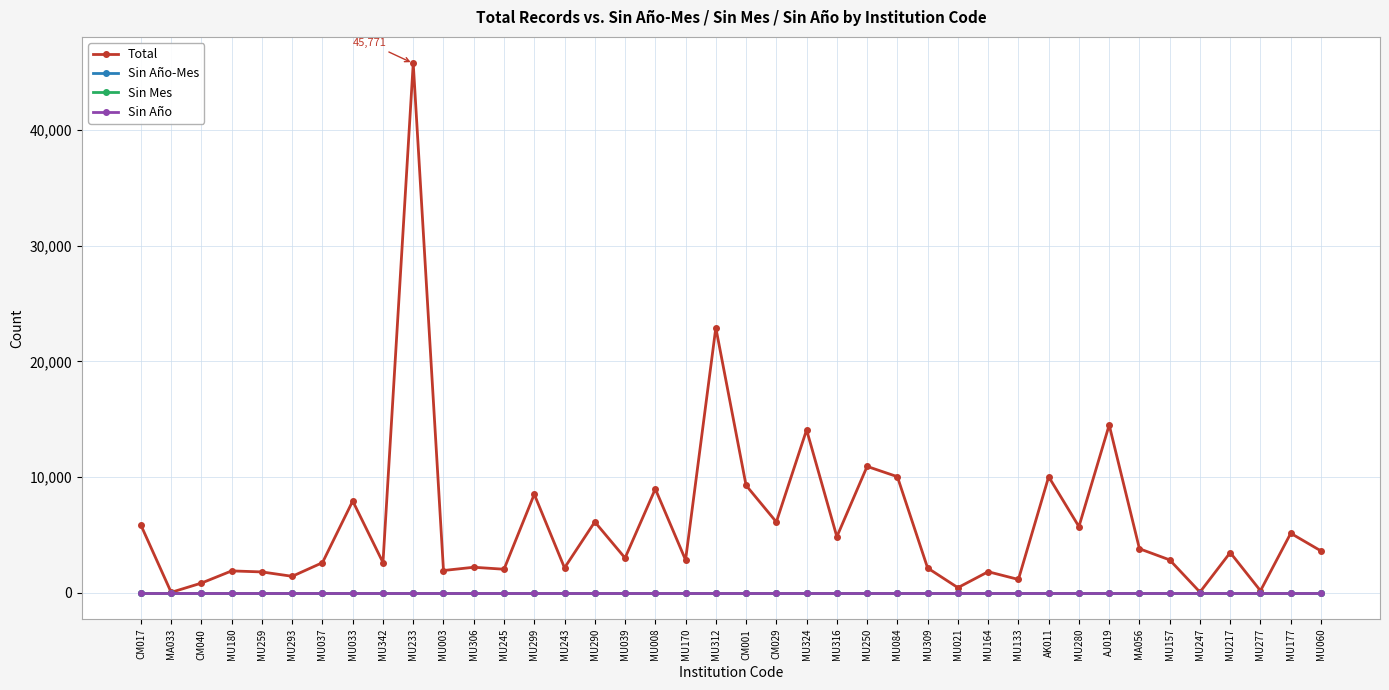

What is the difference between the maximum and minimum values in the Total series?

45747